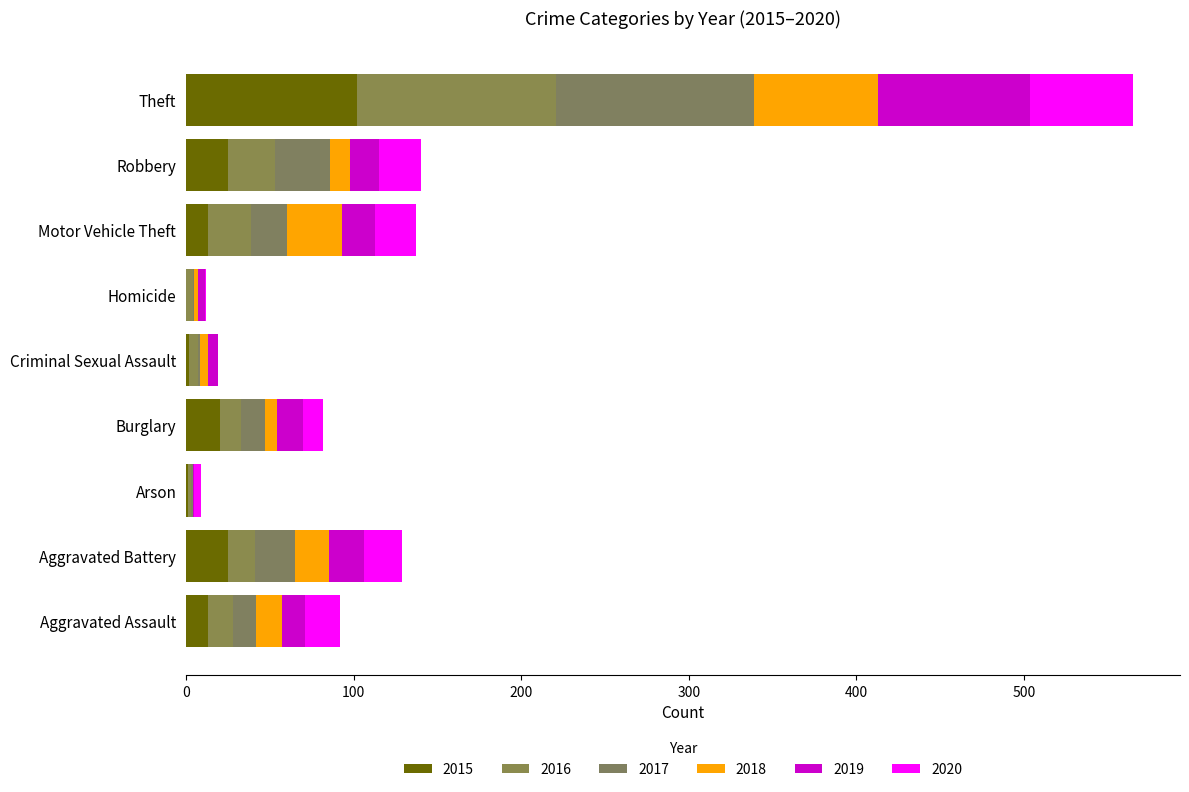

What is the total value across all series at Motor Vehicle Theft?

137